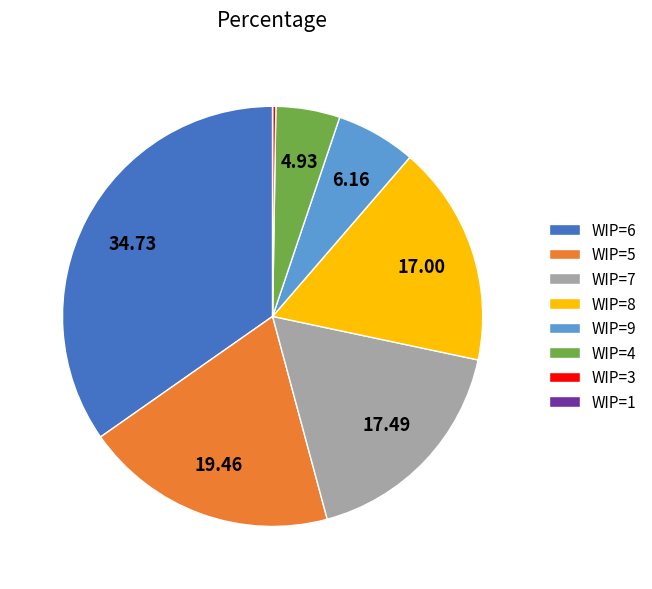

Approximately how many times larger is the value at WIP=7 compared to WIP=9?

2.8